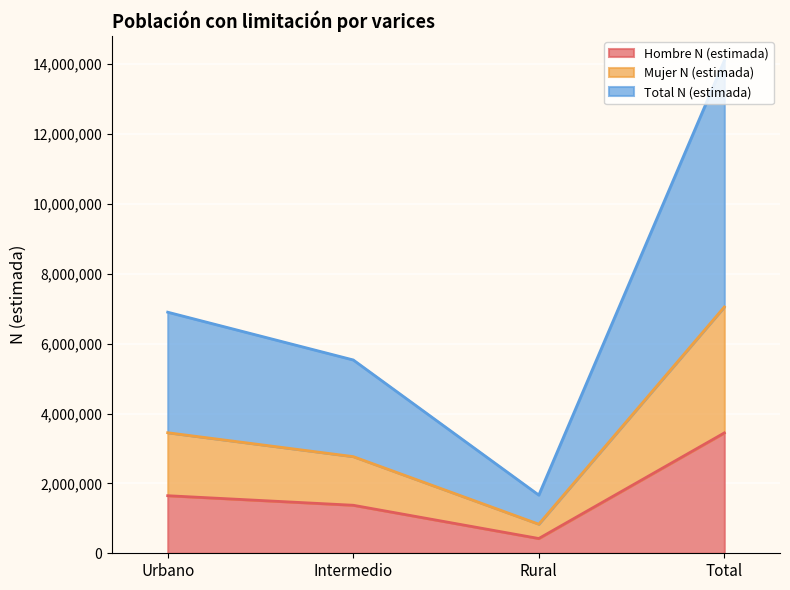

Reading left to right, what are all the values shown in this chart?

Hombre N (estimada): Urbano=1647582	Intermedio=1374394	Rural=422814	Total=3444790
Mujer N (estimada): Urbano=3449885	Intermedio=2766388	Rural=832686	Total=7048959
Total N (estimada): Urbano=6899770	Intermedio=5532776	Rural=1665372	Total=14097918